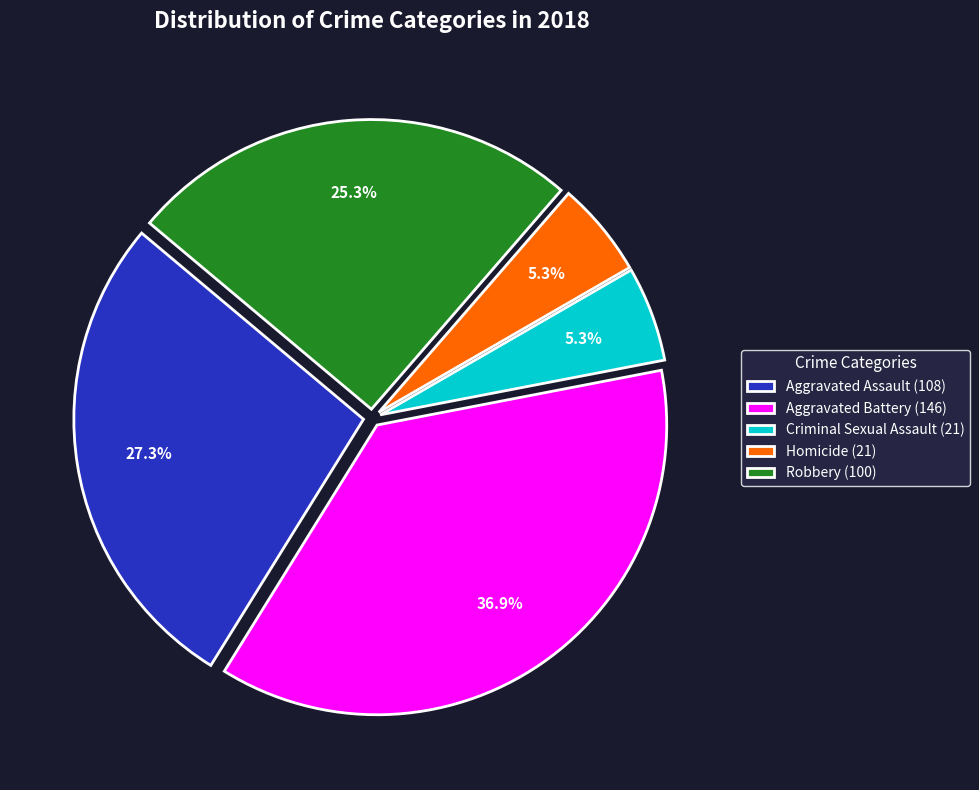

How many segments does this pie chart have?

5